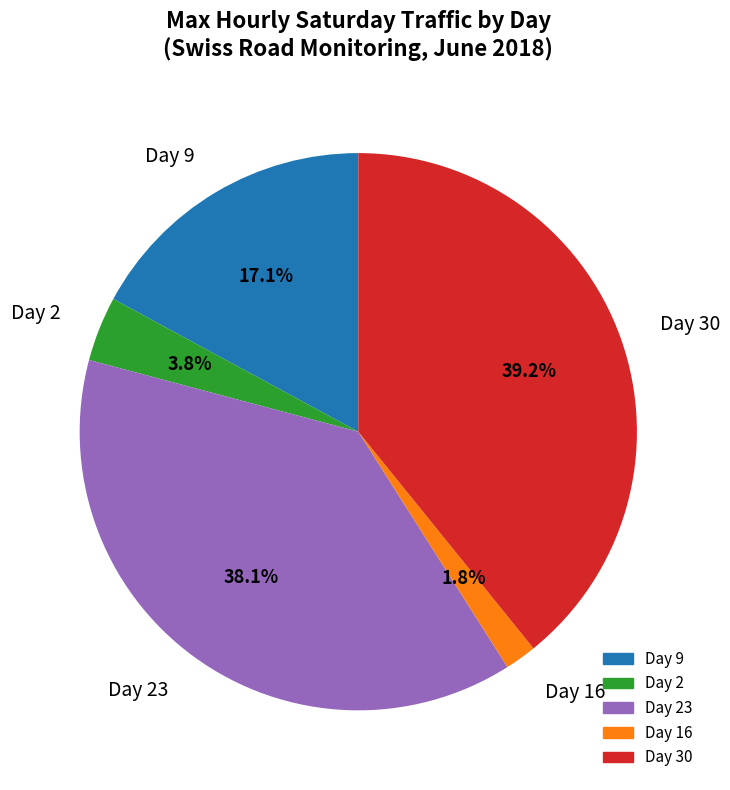

What percentage is NOT represented by Day 23?

61.9%